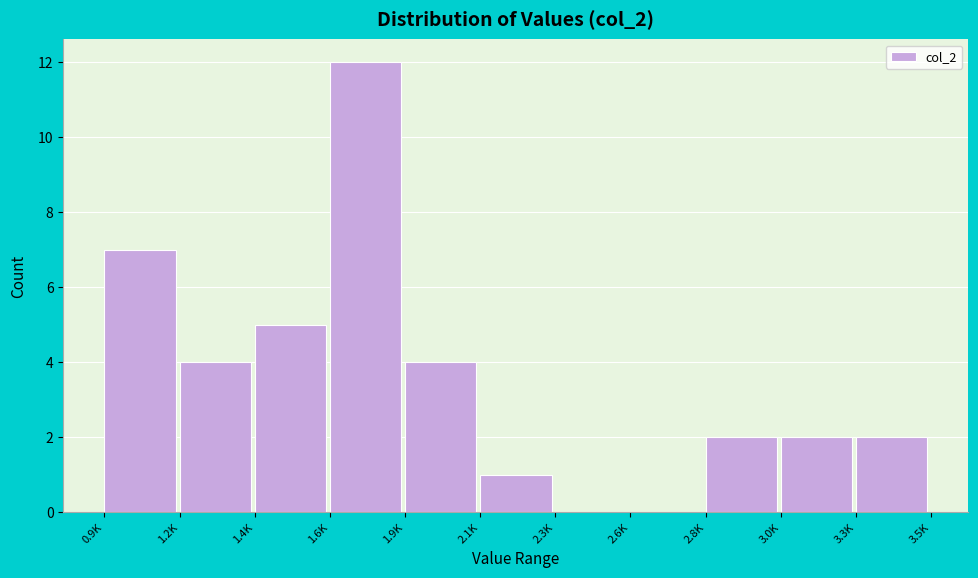

Reading right to left, list all the values displayed in this chart.

3.3K=2	3.0K=2	2.8K=2	2.6K=0	2.3K=0	2.1K=1	1.9K=4	1.6K=12	1.4K=5	1.2K=4	0.9K=7